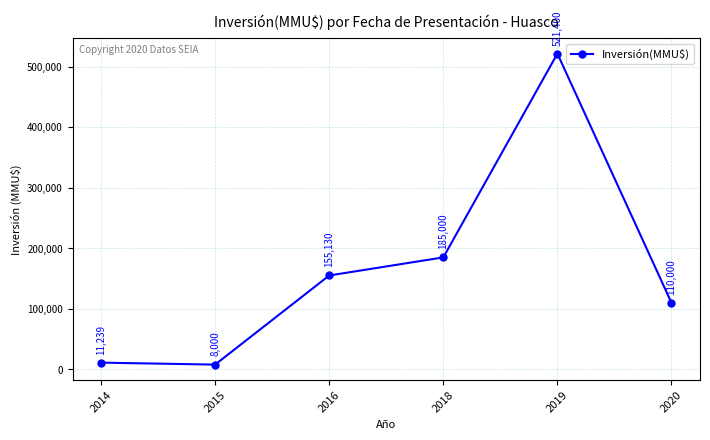

What is the difference between the maximum and minimum values?

513400